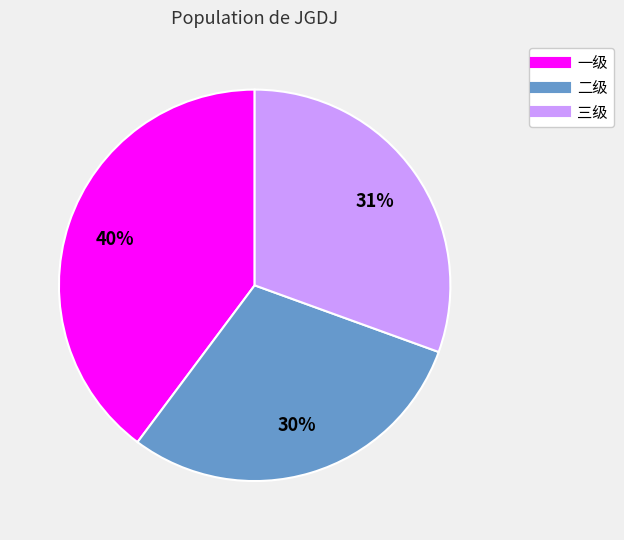

True or false: 二级 accounts for 30% of the total.

True